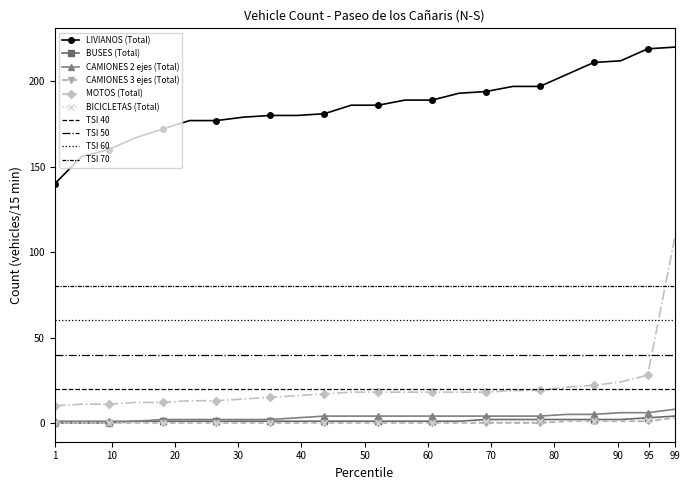

Does the chart have visible grid lines?

No